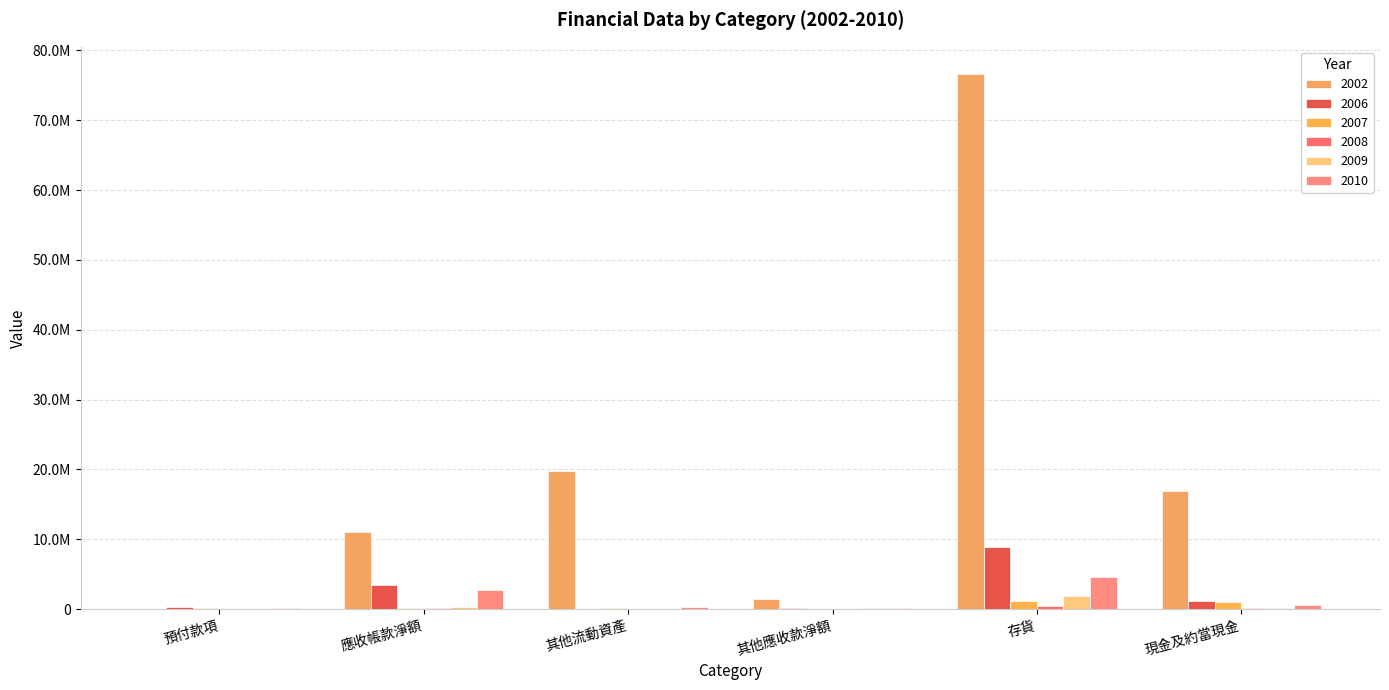

Where is 2008 nearest to the value 218423?

現金及約當現金